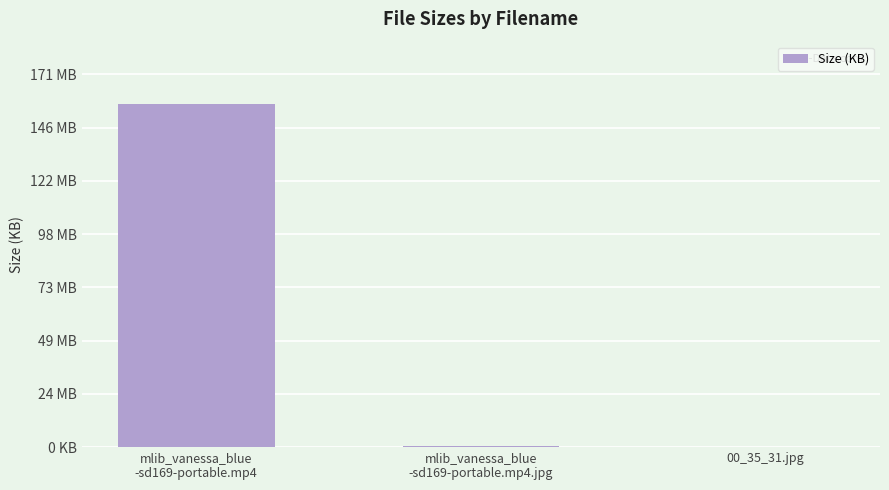

Reading left to right, what are all the values shown in this chart?

161300.5	638.0	76.6